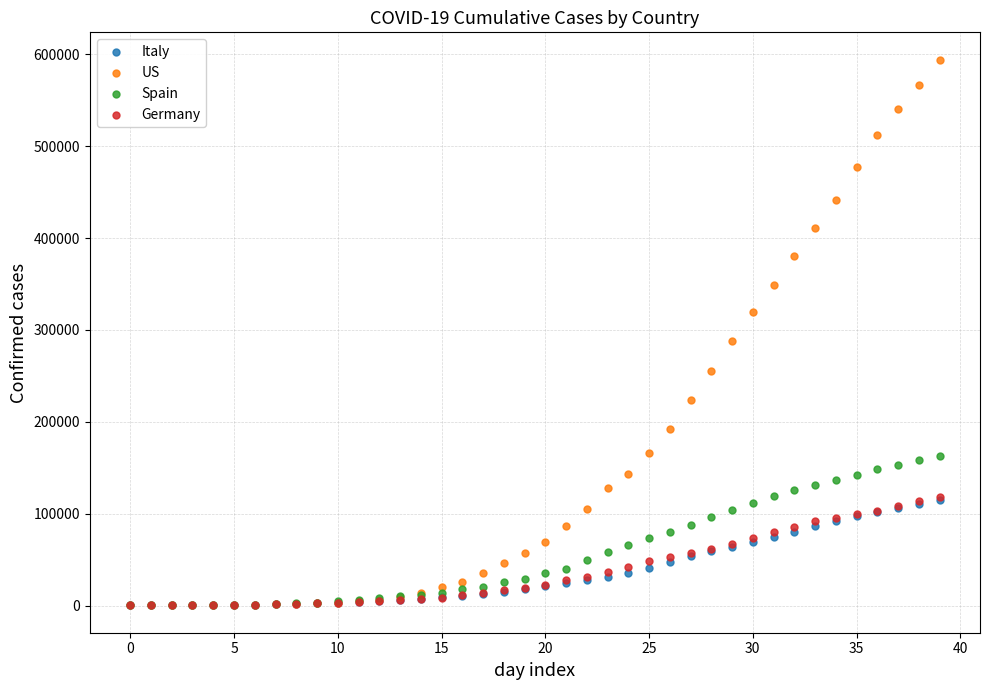

Across all series, what Y value is closest to 297160?

287931